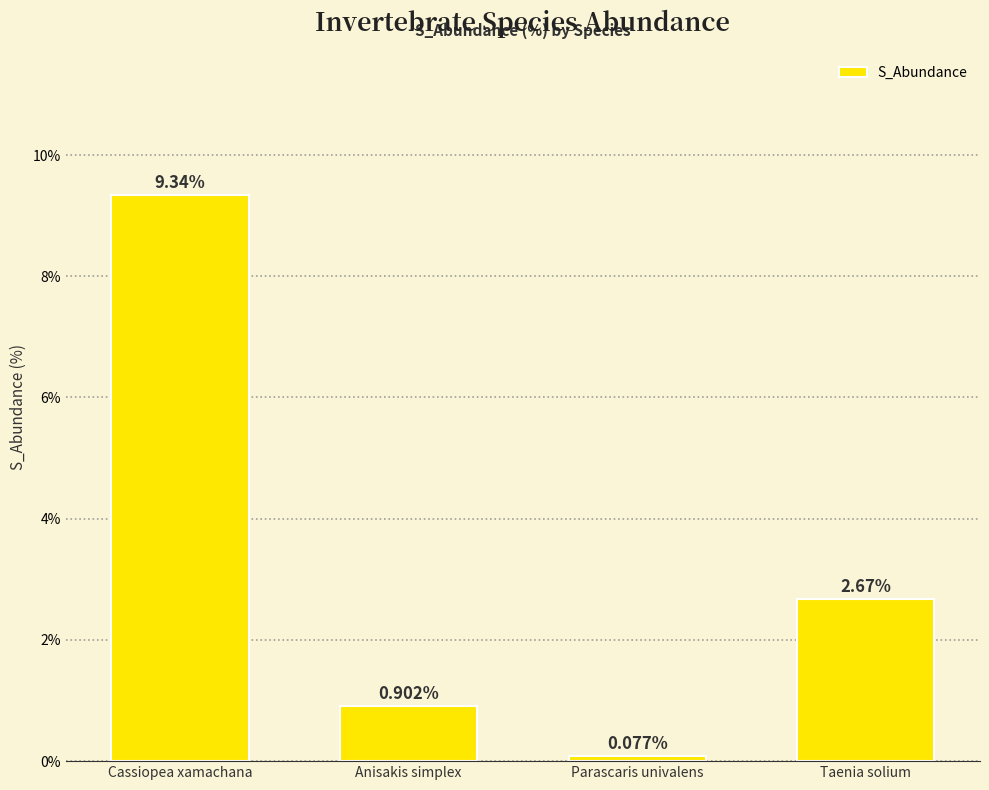

The chart shows a value of 0.9 at Anisakis simplex. True or false?

True